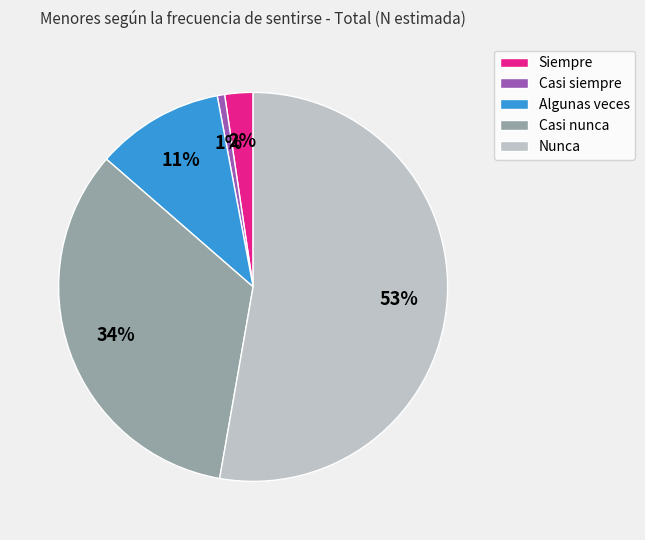

Which category has the smallest portion of the pie?

Casi siempre